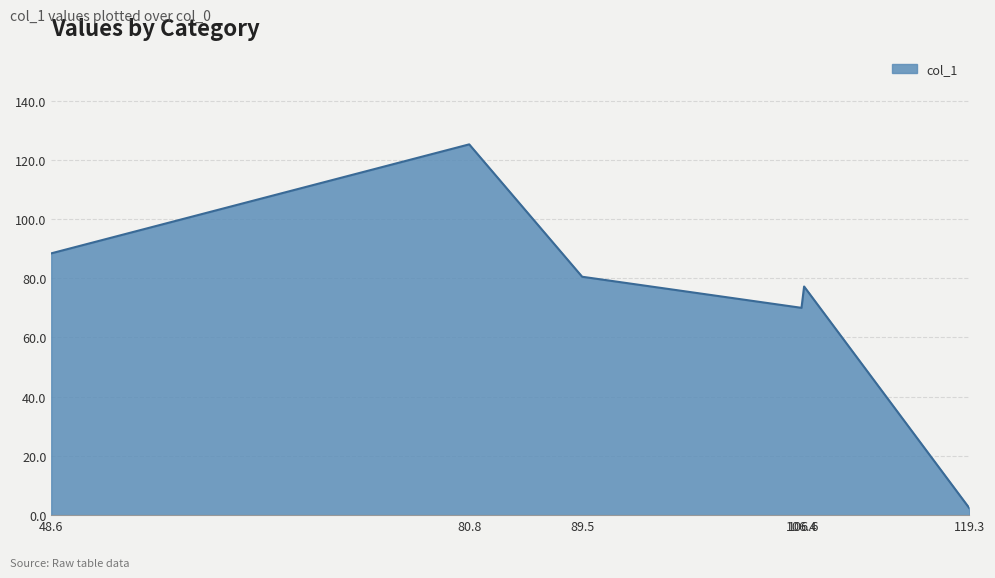

At which label is the value closest to 63?

106.4